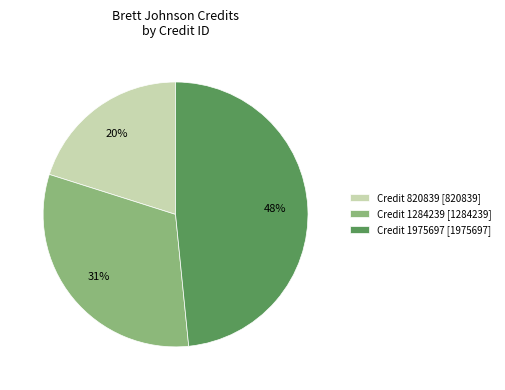

Does Credit 1975697 [1975697] represent more than half of the total?

No